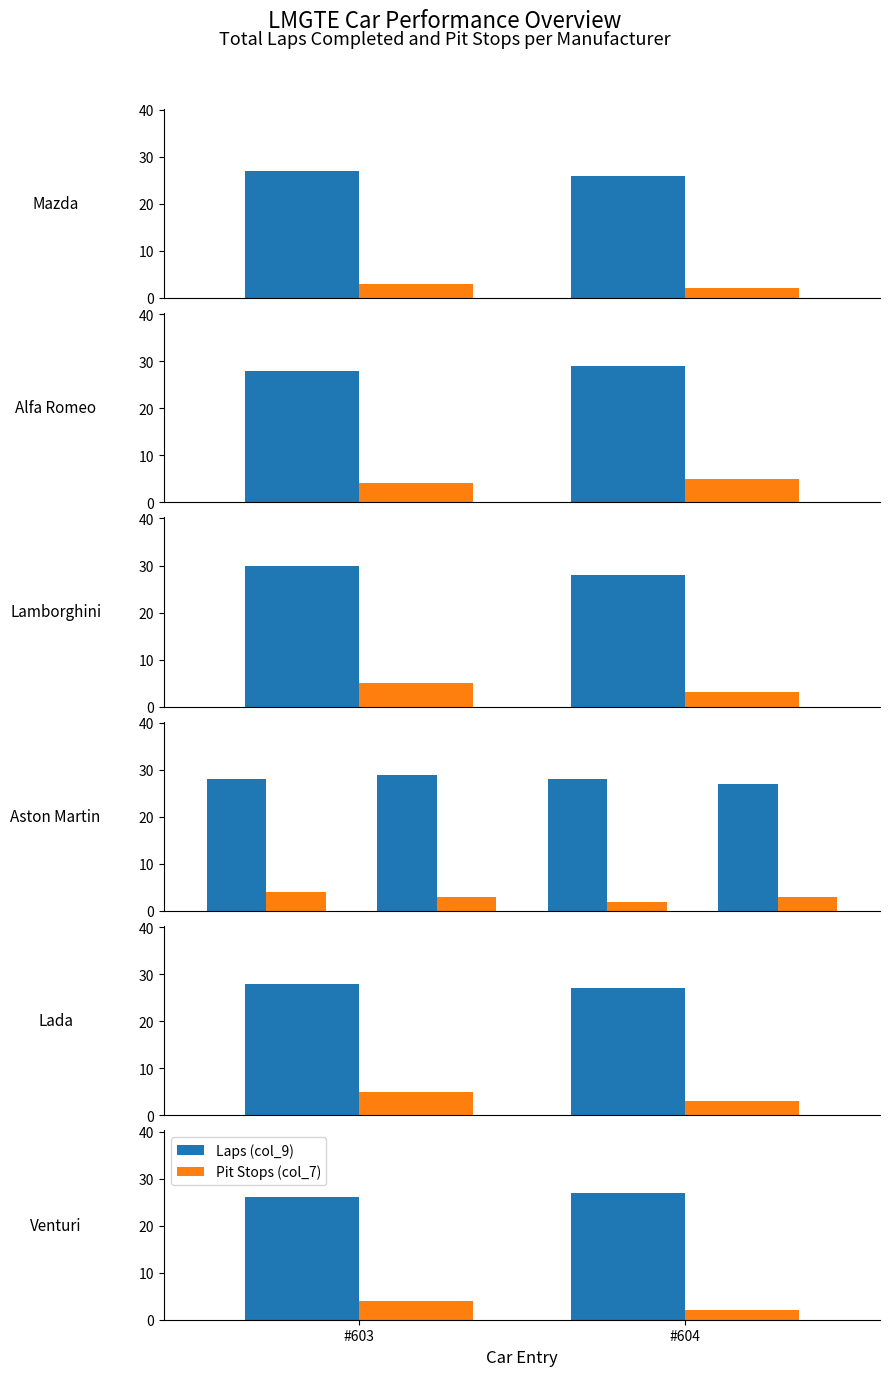

Rank the series by their maximum value, from highest to lowest.

Laps (col_9), Pit Stops (col_7)